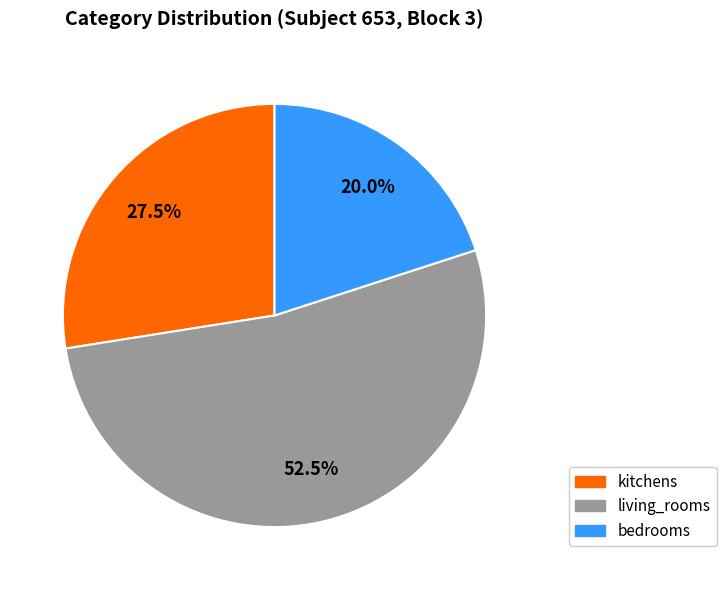

To the nearest percent, what percentage of the pie is bedrooms?

20%